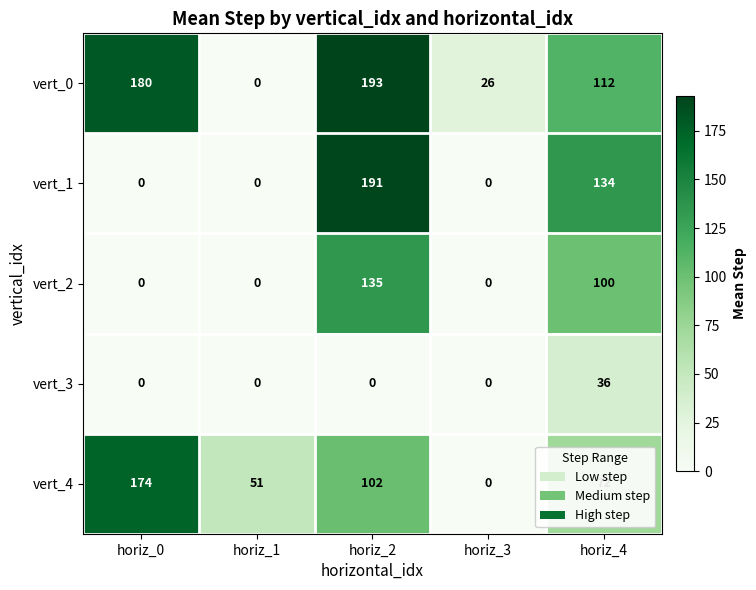

The value of vert_1 at horiz_2 is 88. True or false?

False